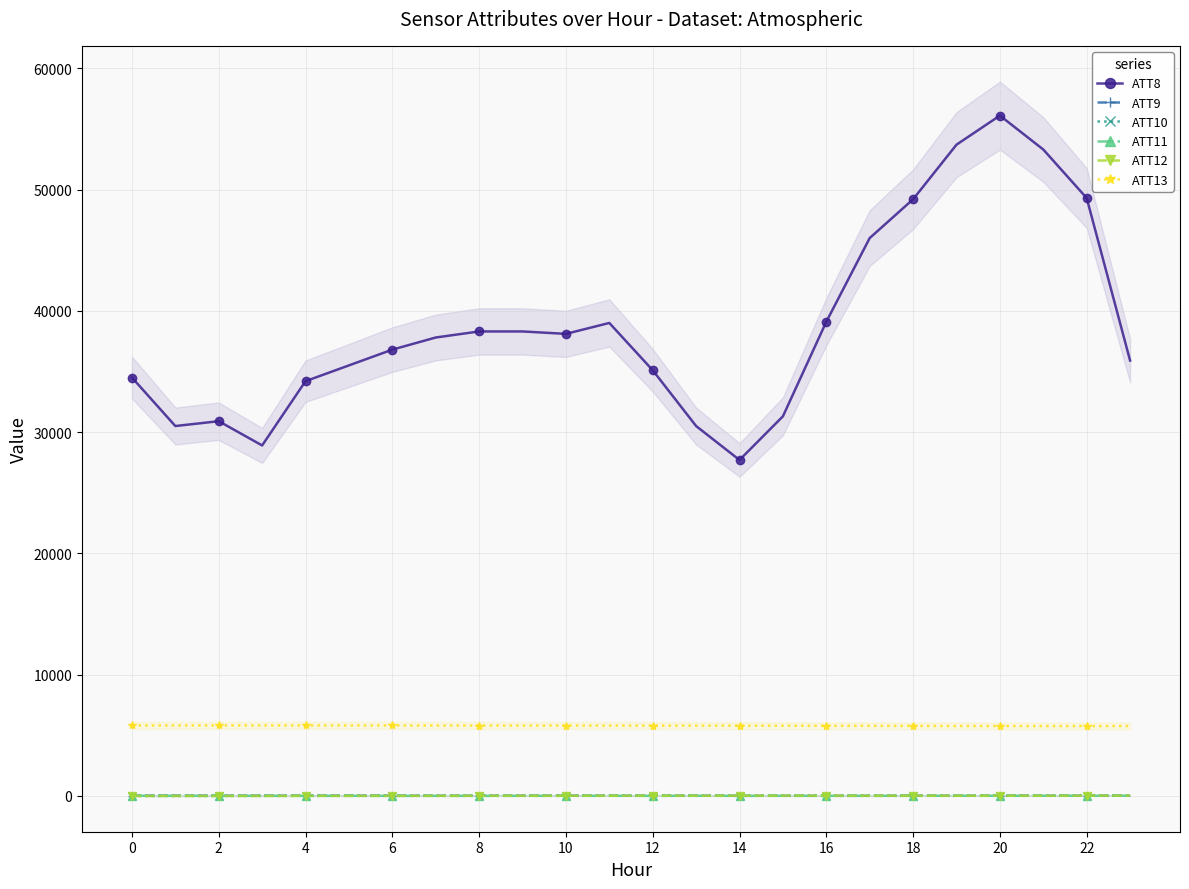

True or false: ATT12 has a value of 19.6 at 13.

False